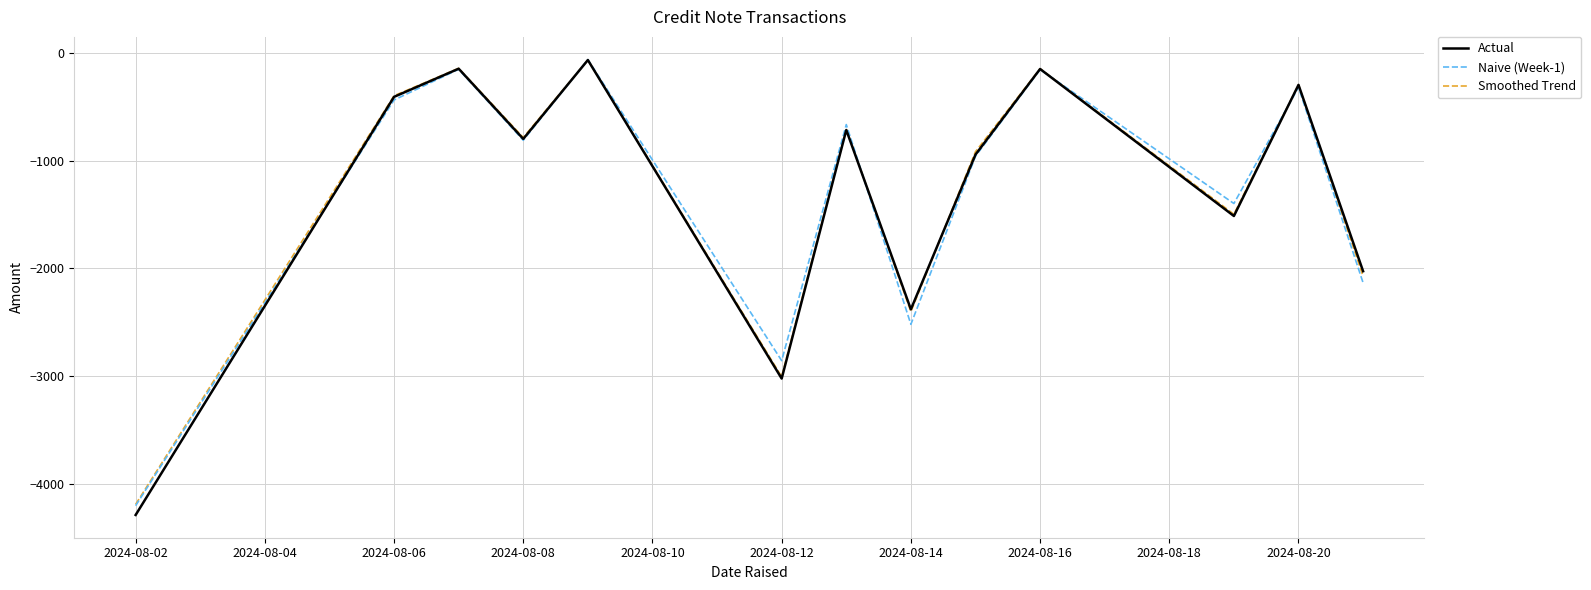

Which series has the widest spread of values?

Actual